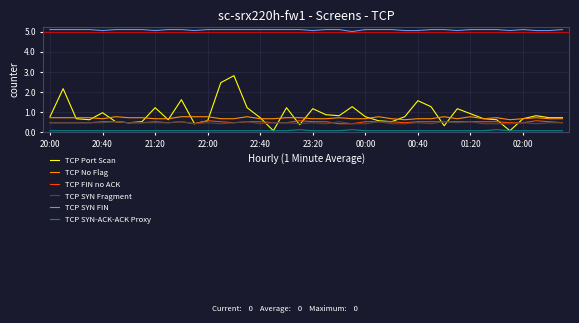

True or false: TCP FIN no ACK and TCP SYN-ACK-ACK Proxy cross at least once.

False